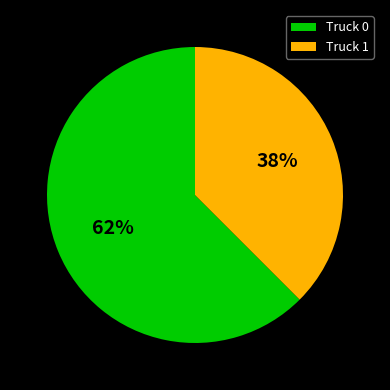

Between Truck 1 and Truck 0, which is larger?

Truck 0